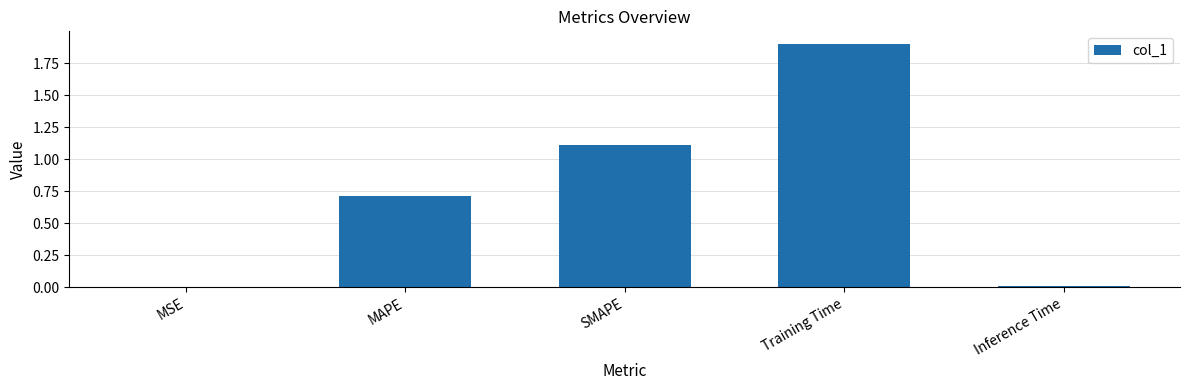

What is the sum of the values at MAPE and Training Time?

2.6